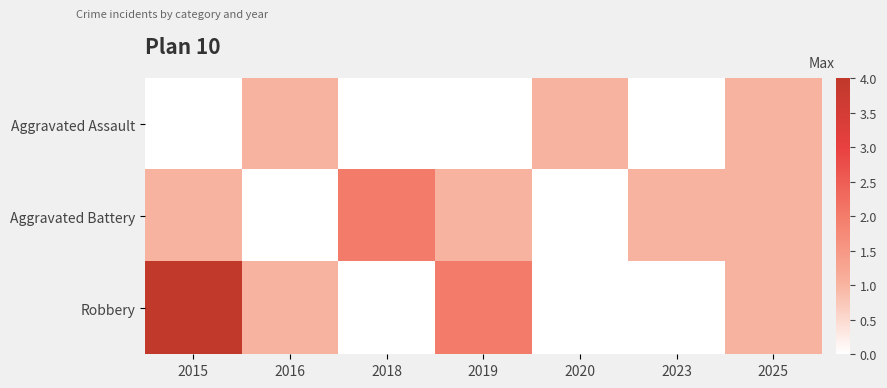

Reading left to right, what are all the values shown in this chart?

Aggravated Assault: 2015=0	2016=1	2018=0	2019=0	2020=1	2023=0	2025=1
Aggravated Battery: 2015=1	2016=0	2018=2	2019=1	2020=0	2023=1	2025=1
Robbery: 2015=4	2016=1	2018=0	2019=2	2020=0	2023=0	2025=1